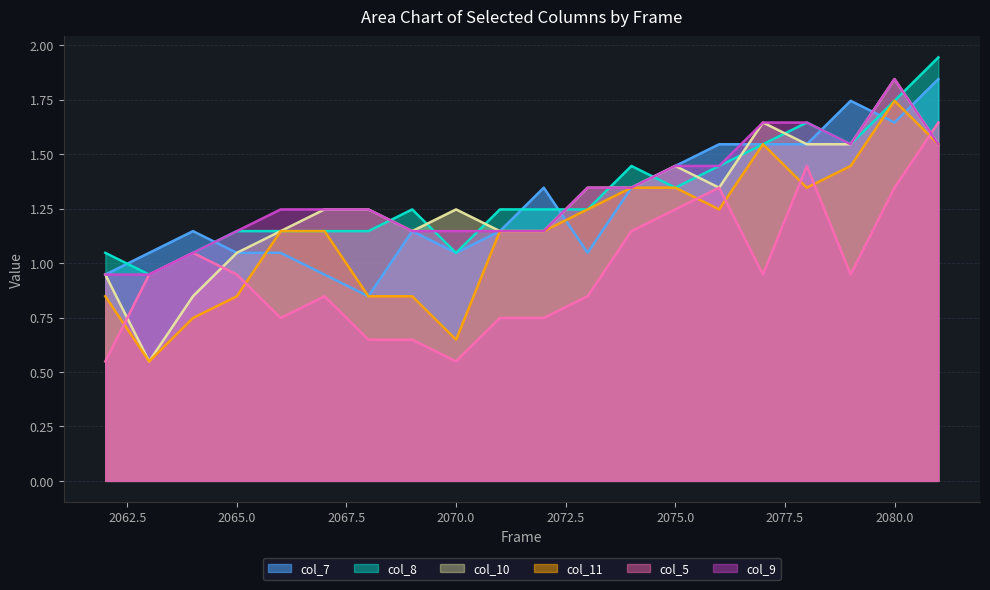

What is the sum of the col_5 values at 2080 and 2062?

1.9